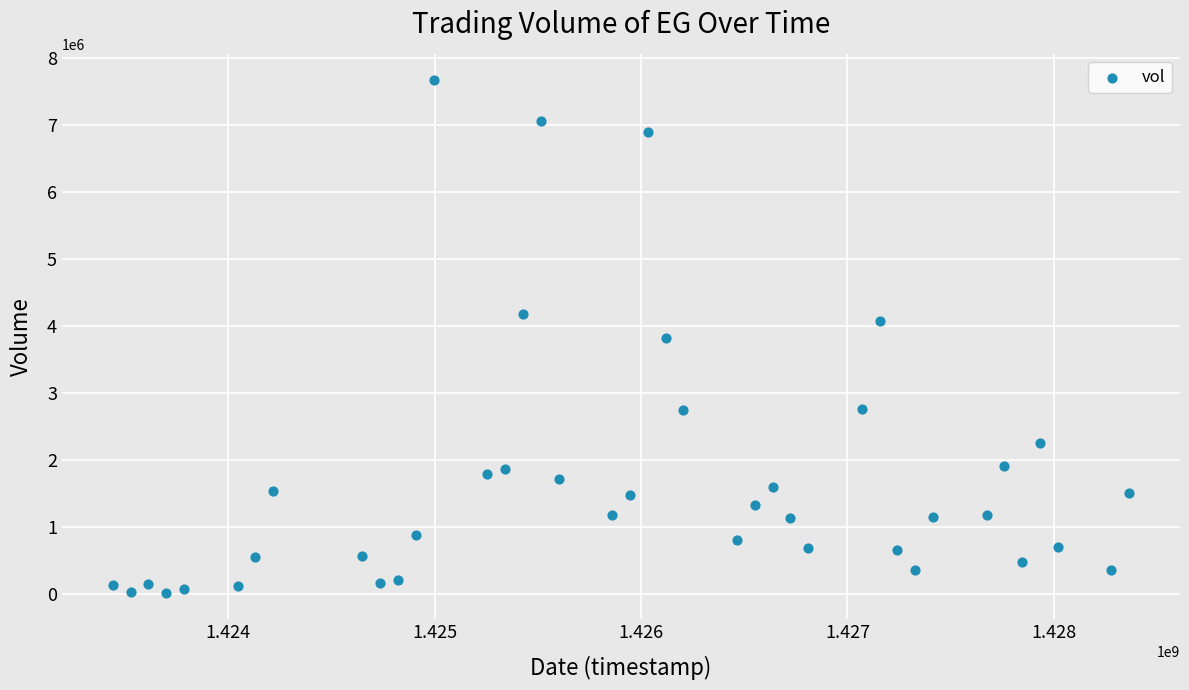

What is the range of Y values (max minus min)?

7661800